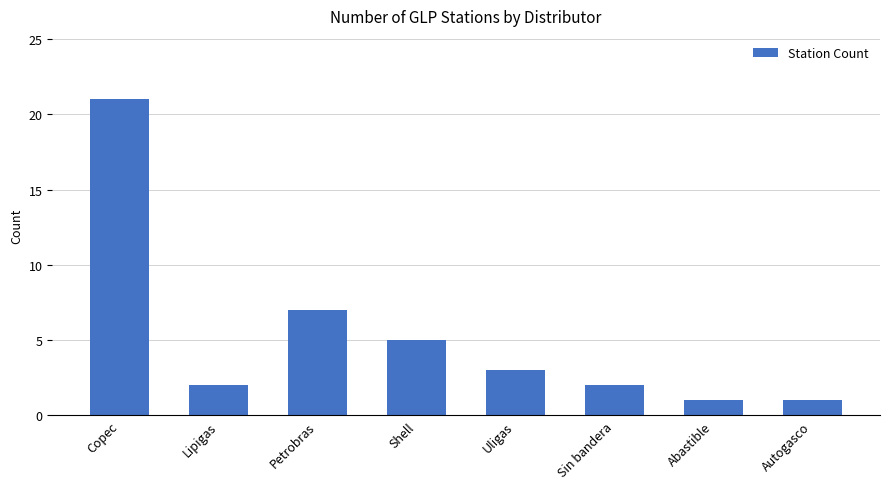

Which has a higher value, Copec or Abastible?

Copec